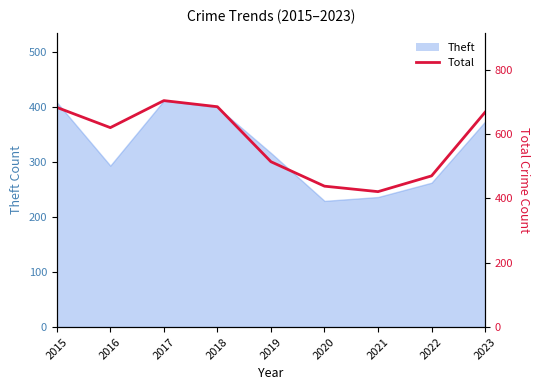

Reading left to right, extract all data points from this chart.

2015=683	2016=620	2017=704	2018=685	2019=514	2020=438	2021=421	2022=470	2023=668